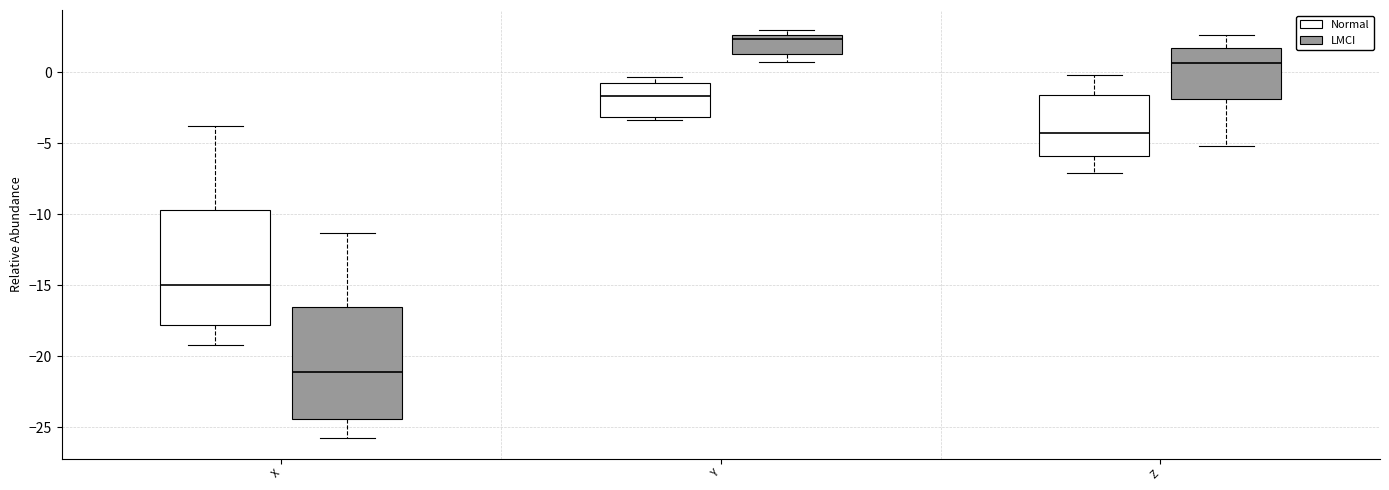

Where is the upper edge of the box for X (LMCI) on the y-axis? The values are not printed on the chart, so give them approximately, as read against the axis.

-16.5